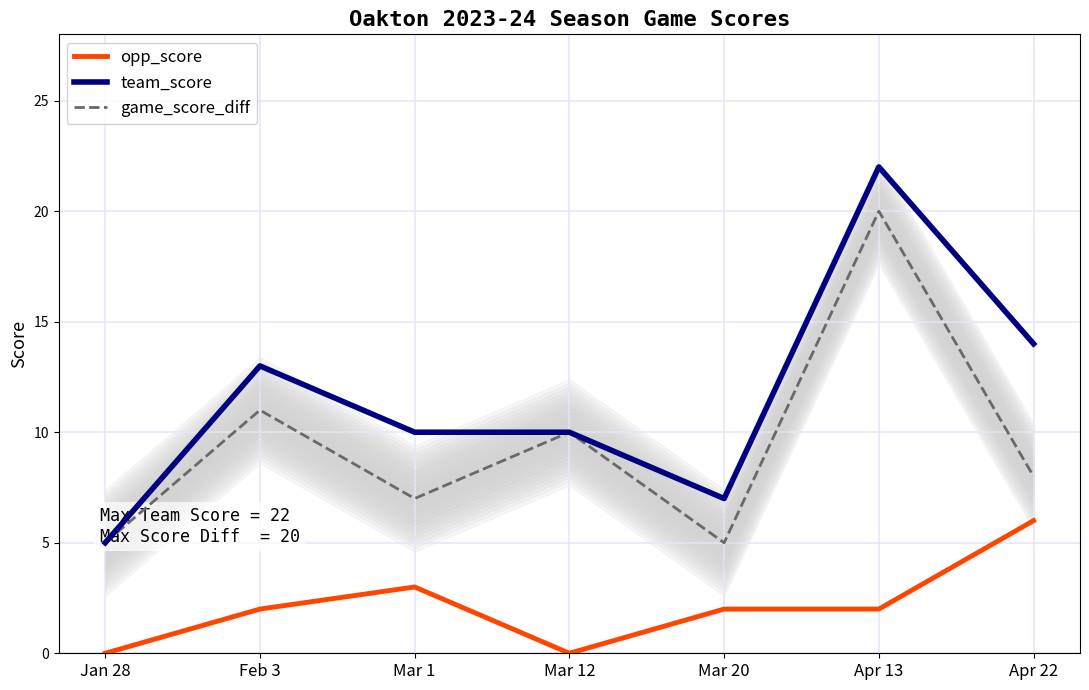

What are all the series names shown in the legend?

opp_score, team_score, game_score_diff